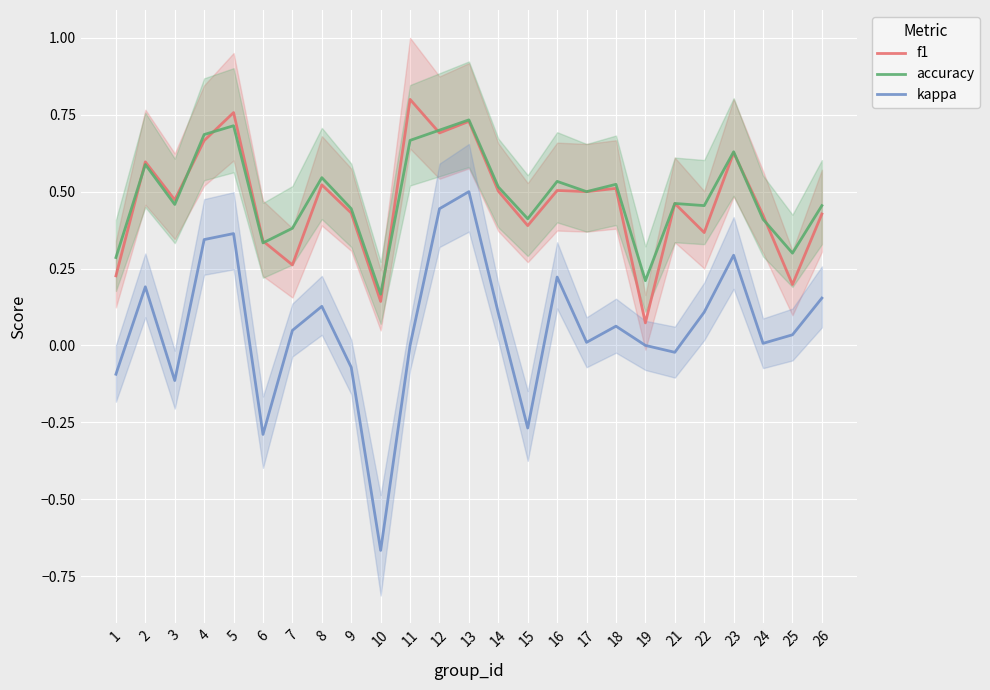

Between 1 and 16, which series saw the biggest shift?

kappa